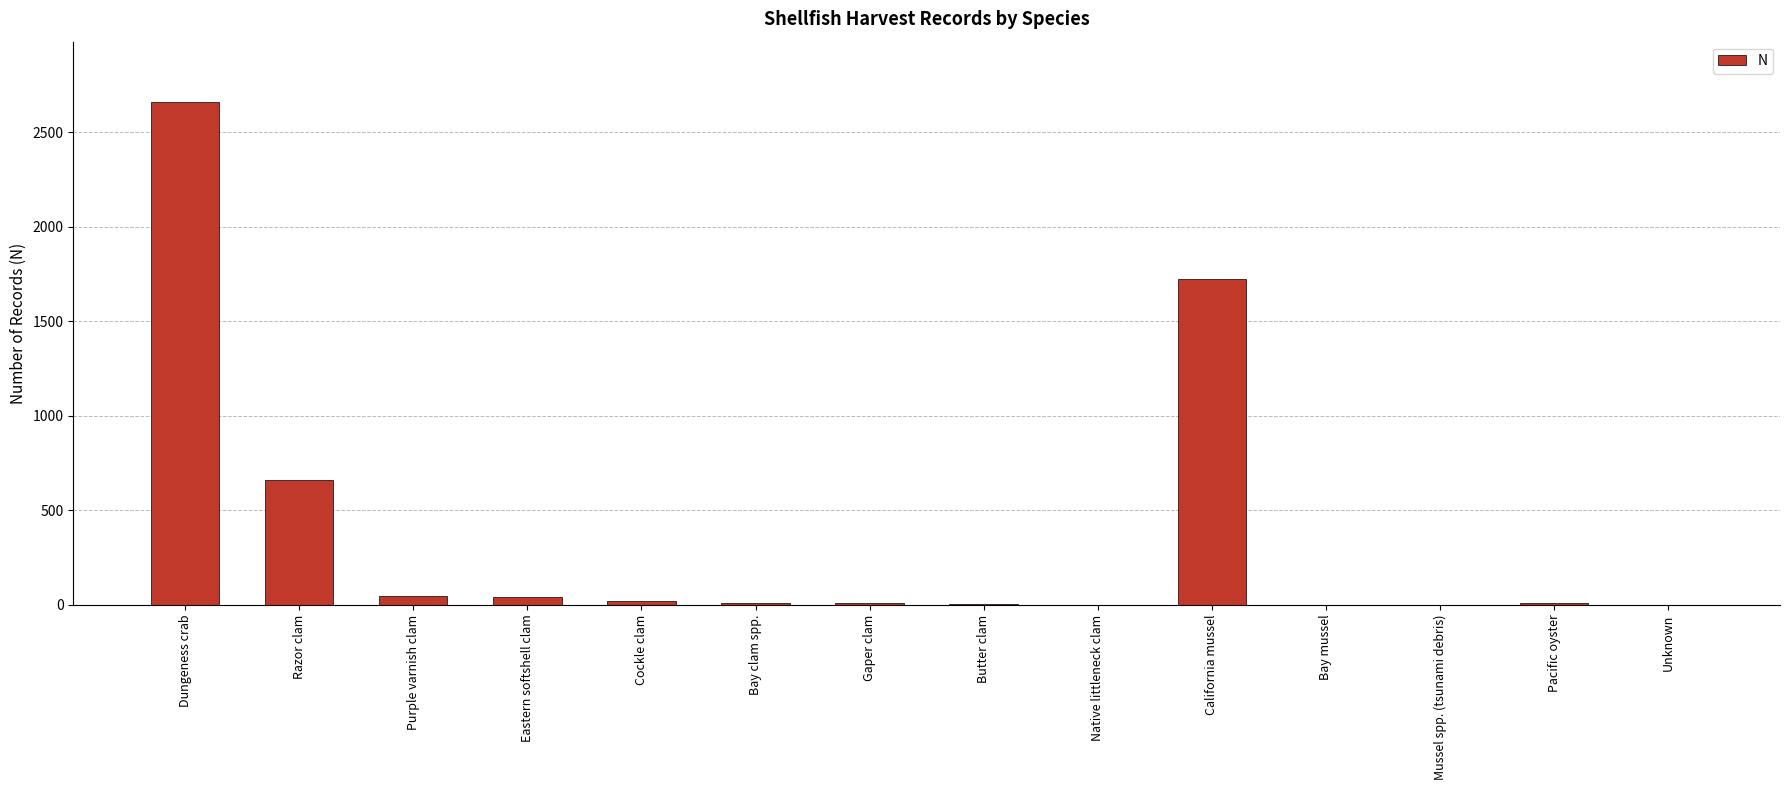

What is the change in value from California mussel to Pacific oyster?

-1714